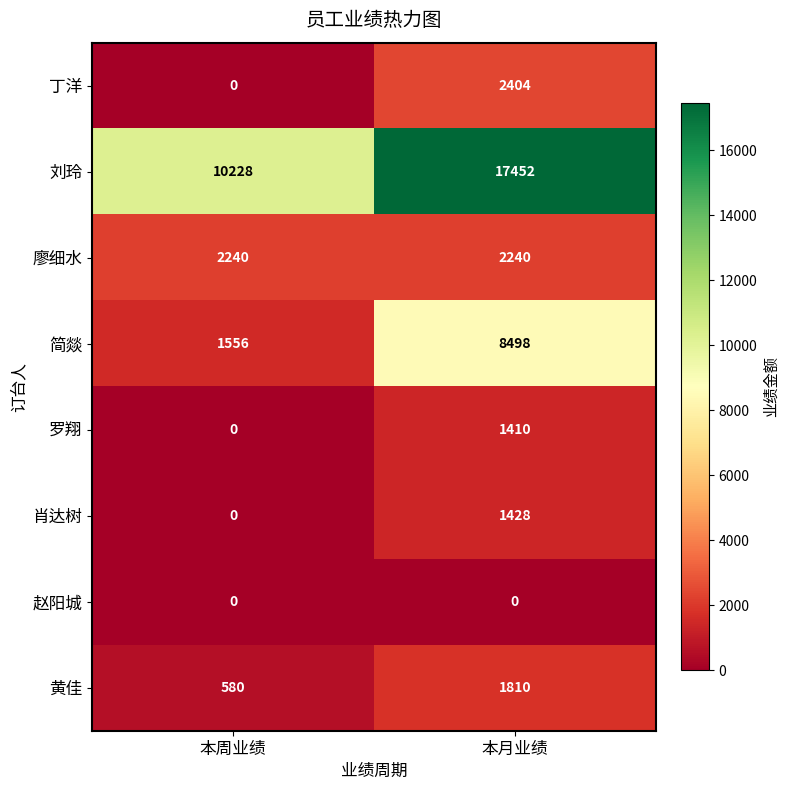

What is the sum of the 肖达树 values at 本月业绩 and 本周业绩?

1428